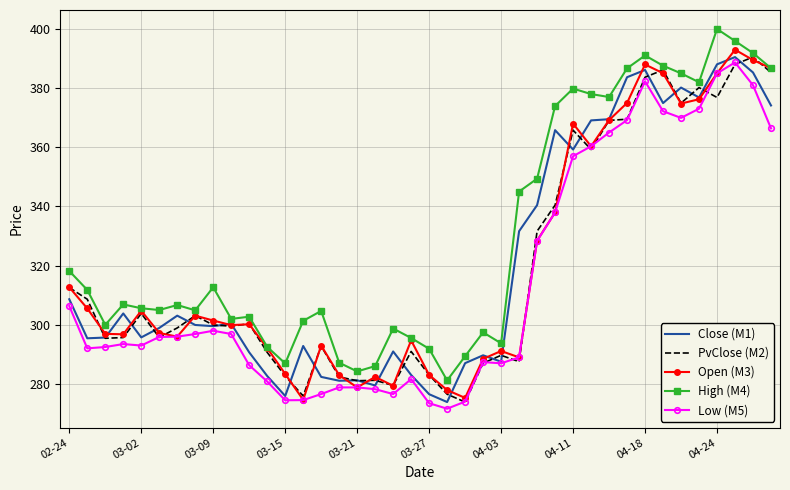

True or false: Low (M5) and High (M4) cross at least once.

False